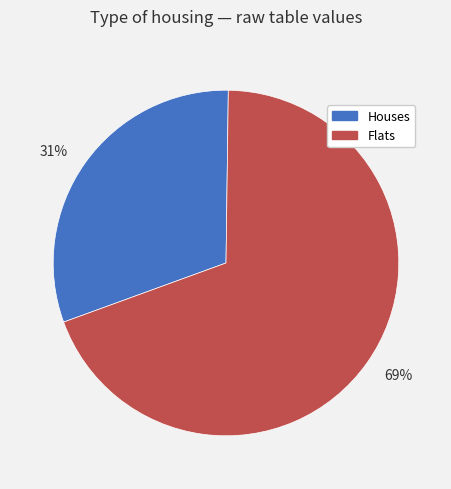

How many segments does this pie chart have?

2